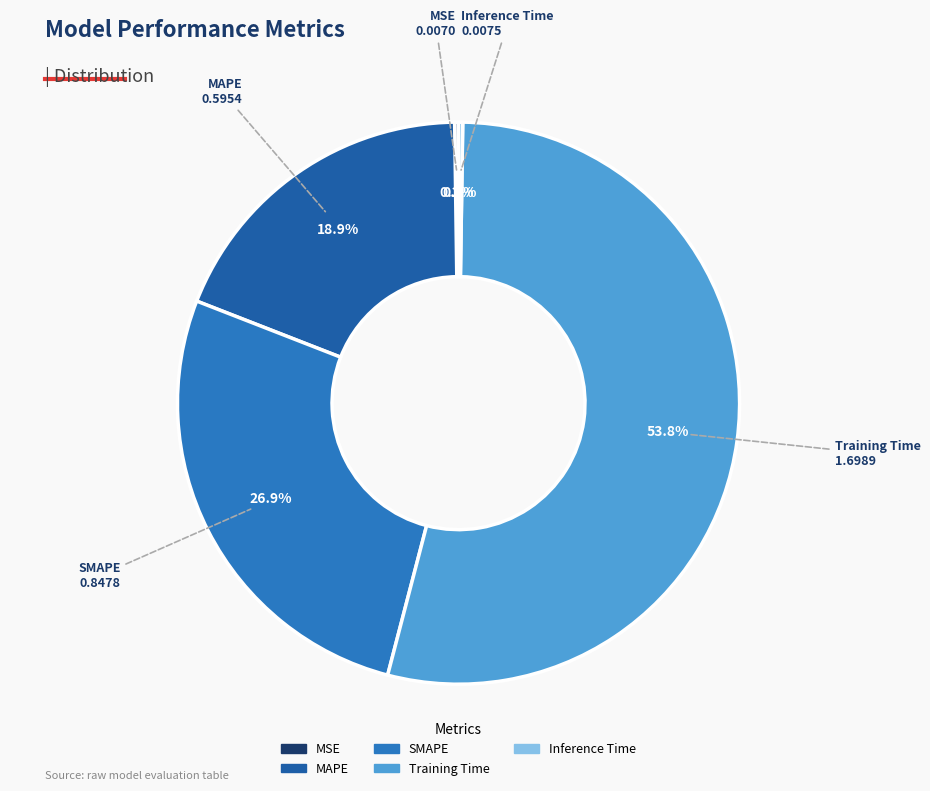

To the nearest percent, what is the difference between the MAPE and SMAPE slice percentages?

8%